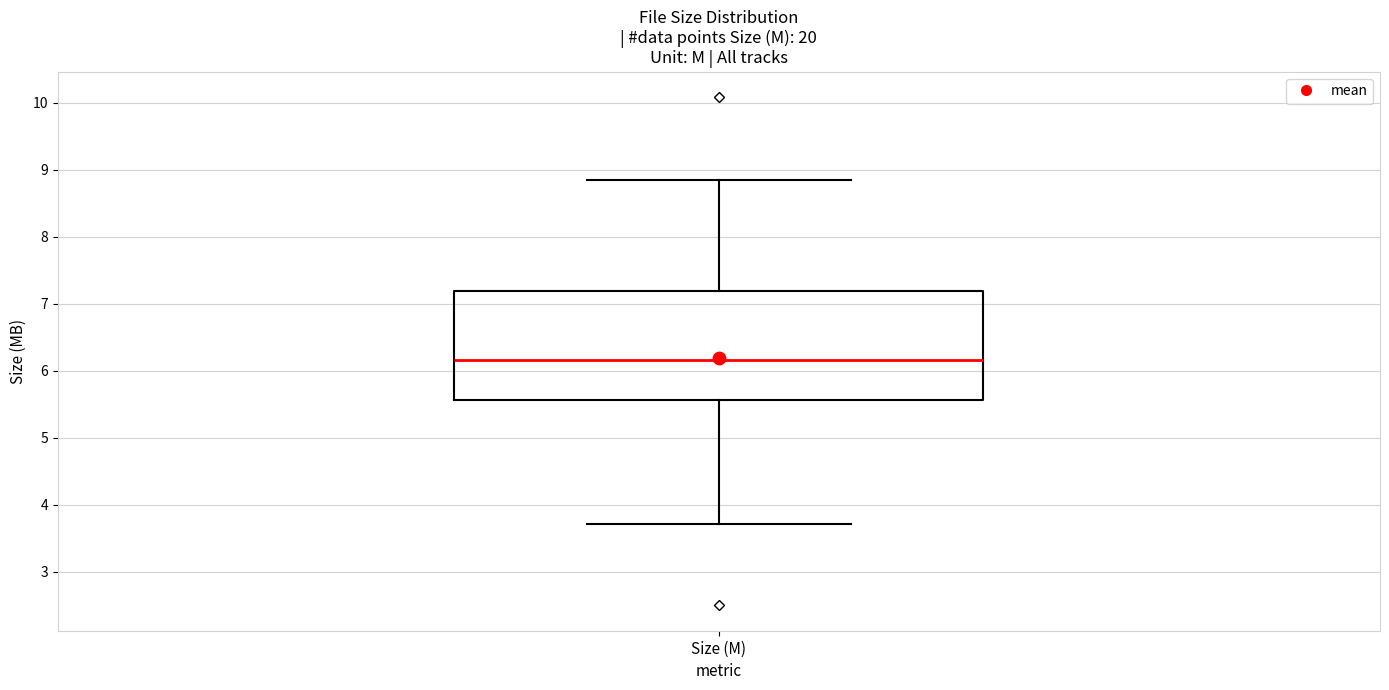

Read this box plot against the y-axis: the position of the median line, the range covered by the box, and the ends of both whiskers. The values are not printed on the chart, so give them approximately, as read against the axis.

median 6.2, box 5.6 to 7.2, whiskers 3.7 to 8.8